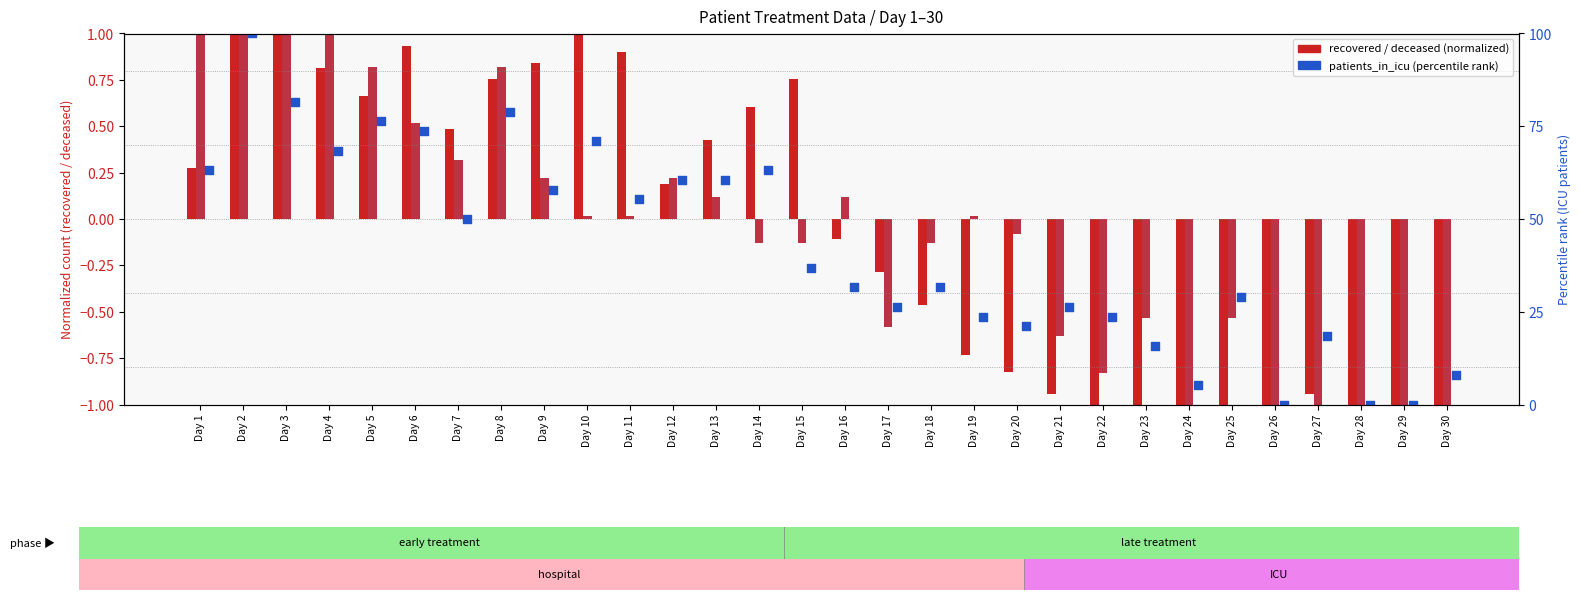

At how many categories does at least one series exceed 50?

13